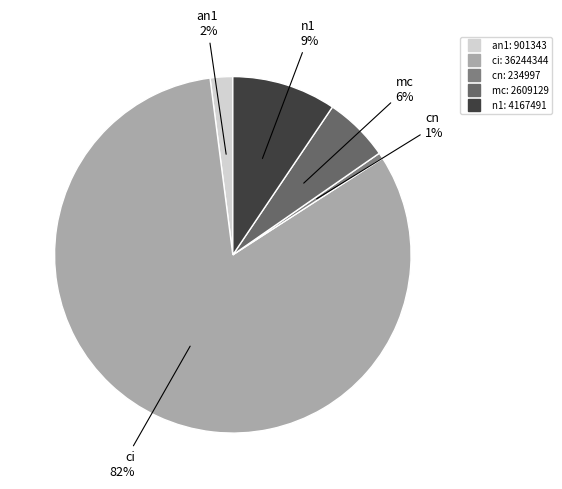

Which slice represents more than half of the pie?

ci